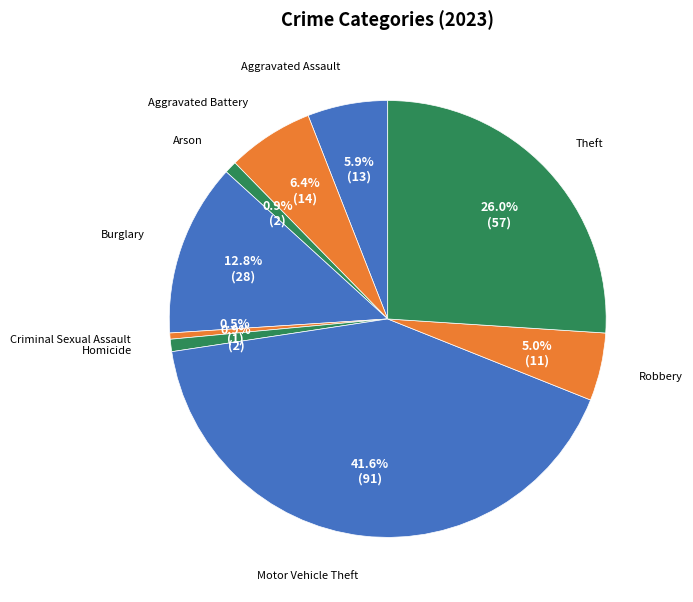

How many slices are in this pie chart?

9